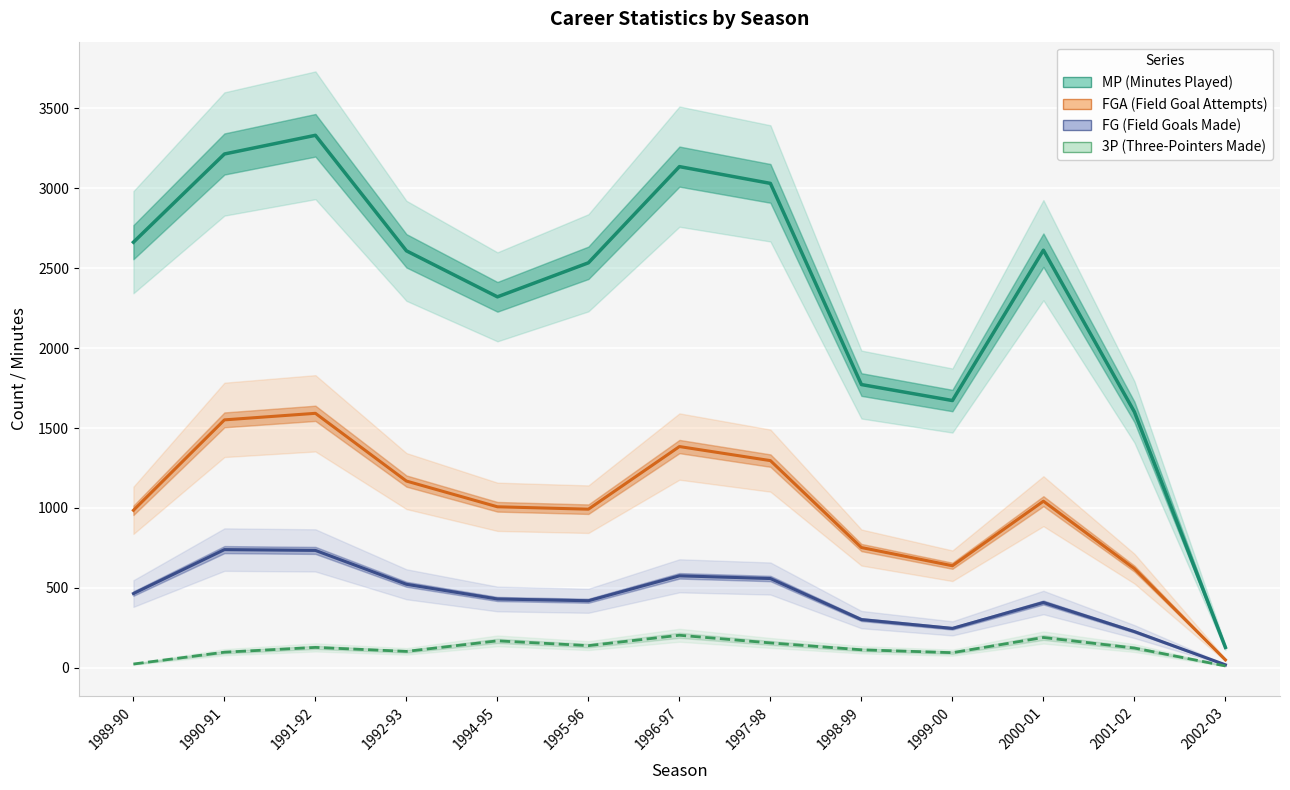

Where is the first local maximum for 3P (Three-Pointers Made)?

1991-92